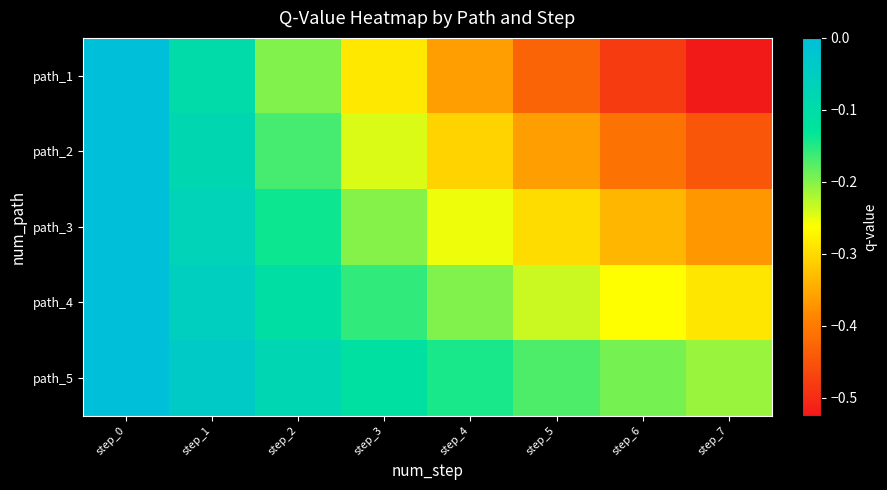

Which series has the largest total across all categories?

path_5